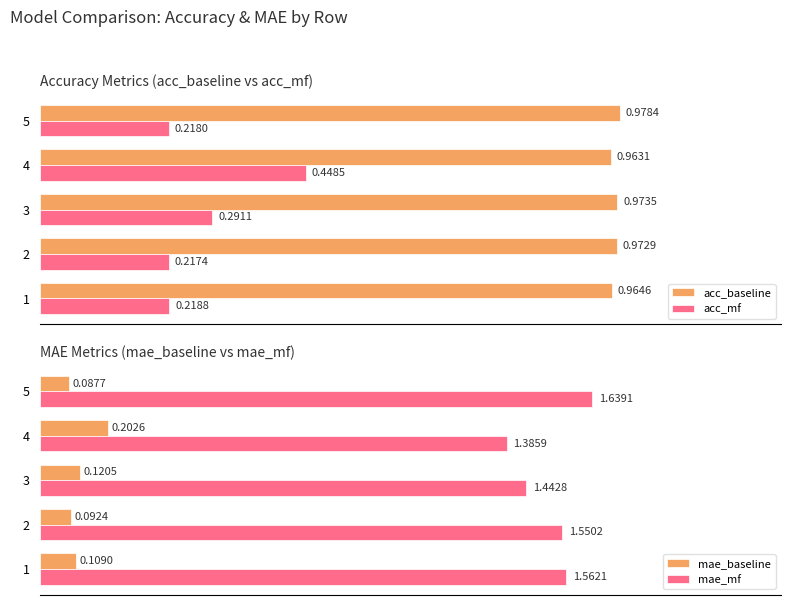

What is the spread (max minus min) of values at 3?

1.3